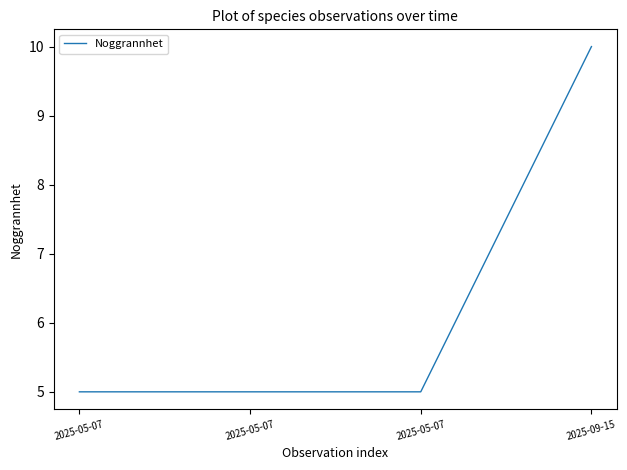

Reading right to left, transcribe all the data shown in this chart.

2025-09-15=10	2025-05-07=5	2025-05-07=5	2025-05-07=5